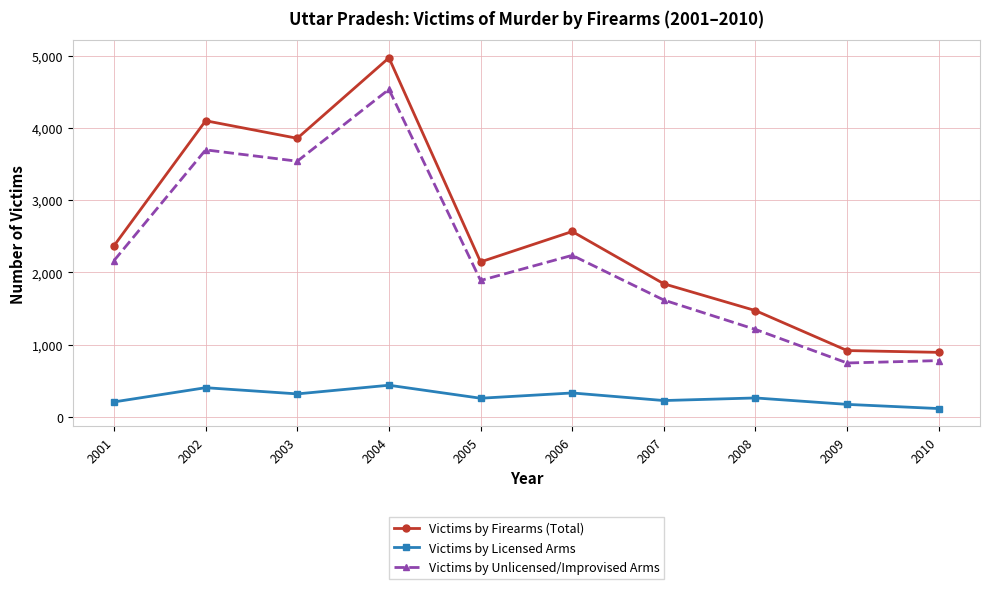

What is the highest value of the Victims by Firearms (Total) series?

4969